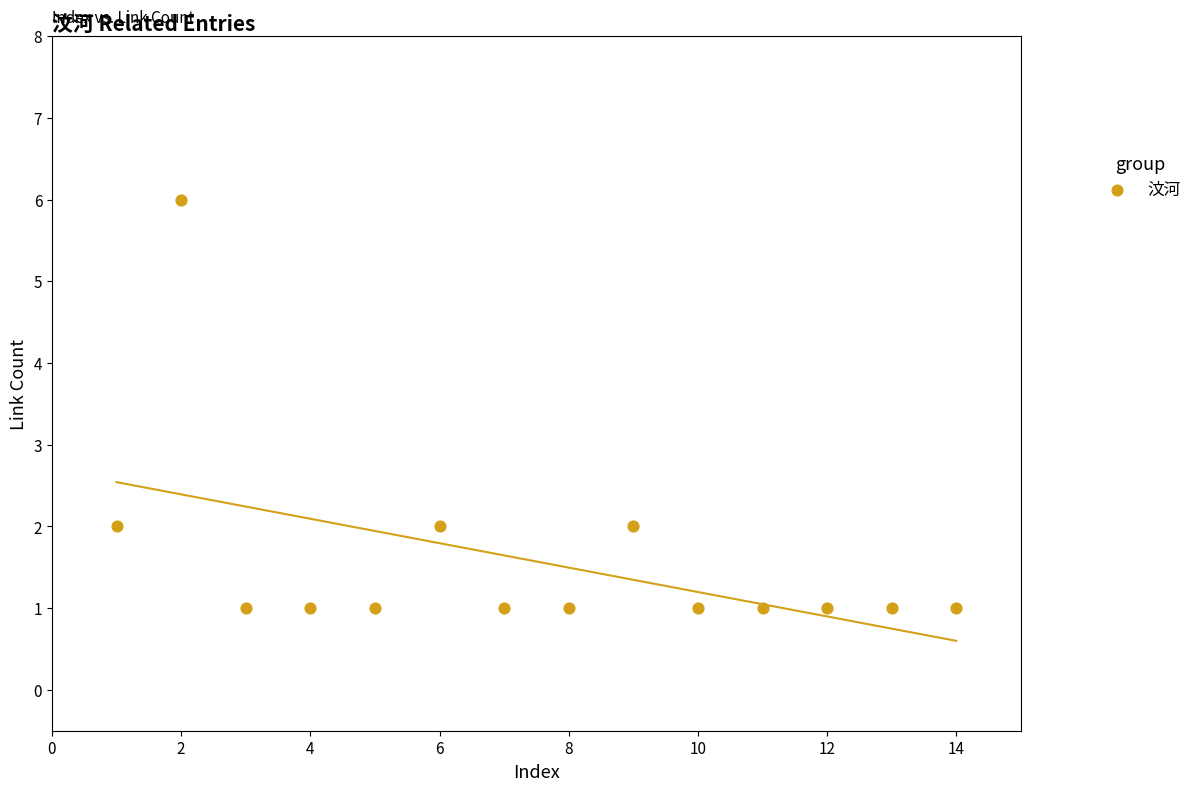

What is the range of X values (max minus min)?

13